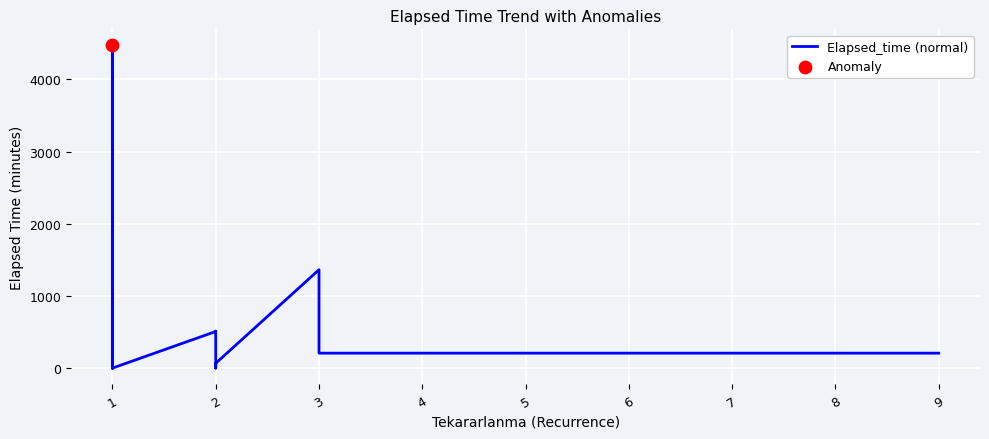

What is the change in value from 1 to 3?

+1220